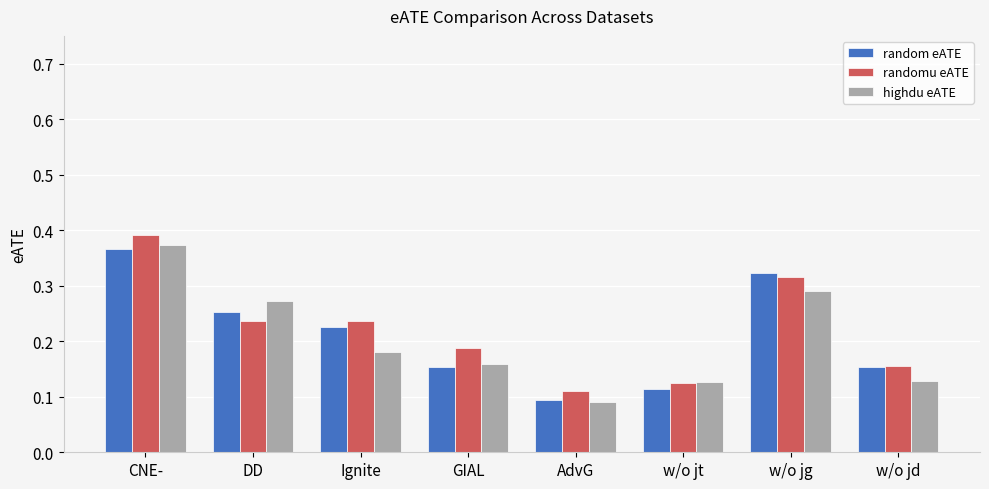

What is the label of the 2nd bar from the right?

w/o jg